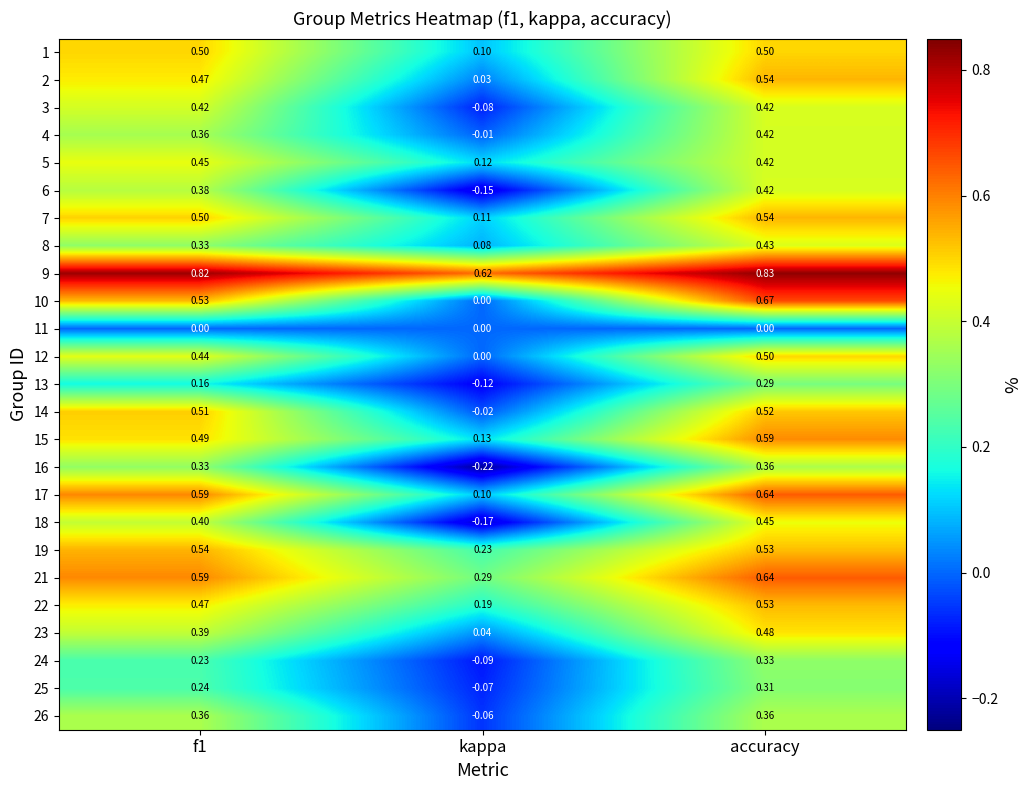

At which category does the chart reach its peak across all series?

accuracy